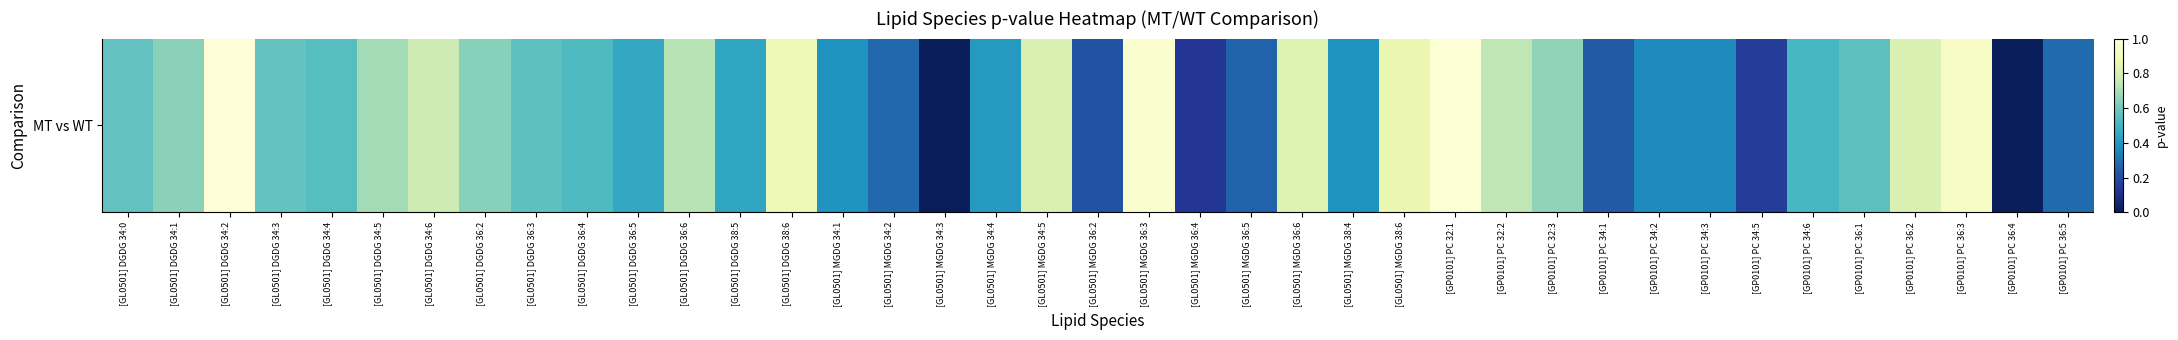

What is the difference between the values at [GP0101] PC 34:1 and [GP0101] PC 32:3?

0.4